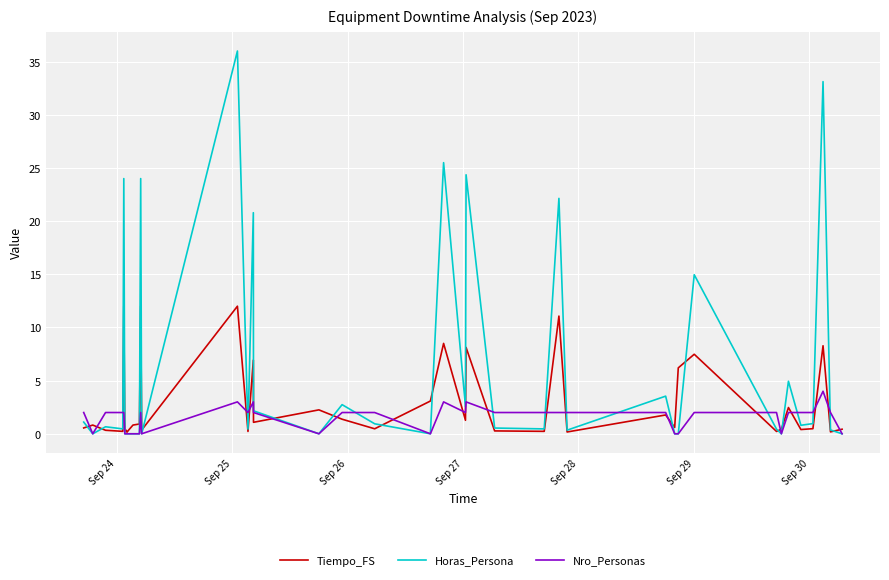

Which series has the largest range (max minus min)?

Horas_Persona